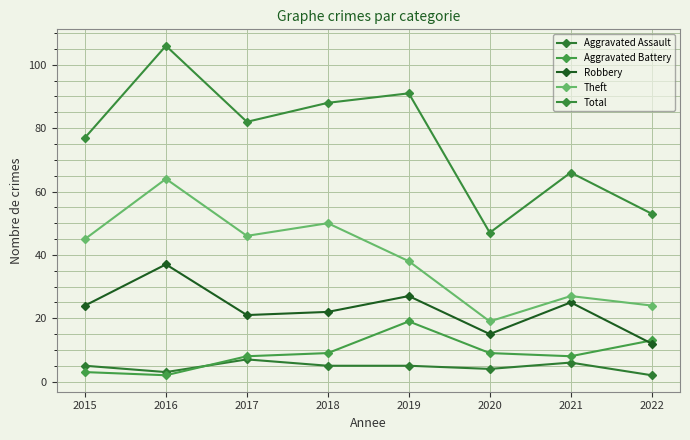

Reading right to left, extract all data points from this chart.

Aggravated Assault: 2022=2	2021=6	2020=4	2019=5	2018=5	2017=7	2016=3	2015=5
Aggravated Battery: 2022=13	2021=8	2020=9	2019=19	2018=9	2017=8	2016=2	2015=3
Robbery: 2022=12	2021=25	2020=15	2019=27	2018=22	2017=21	2016=37	2015=24
Theft: 2022=24	2021=27	2020=19	2019=38	2018=50	2017=46	2016=64	2015=45
Total: 2022=53	2021=66	2020=47	2019=91	2018=88	2017=82	2016=106	2015=77